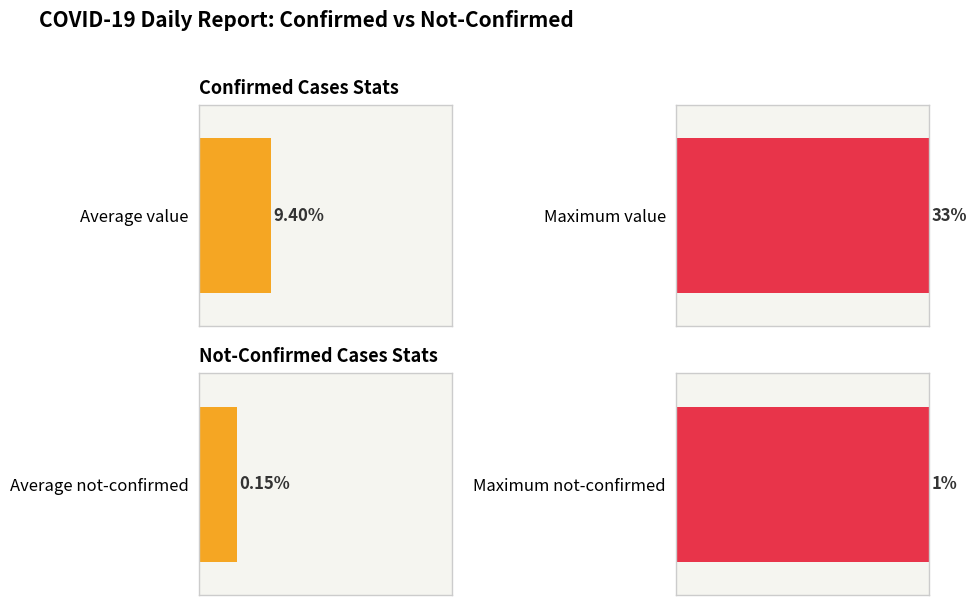

List the series in order of their peak value, highest first.

value, not-confirmed